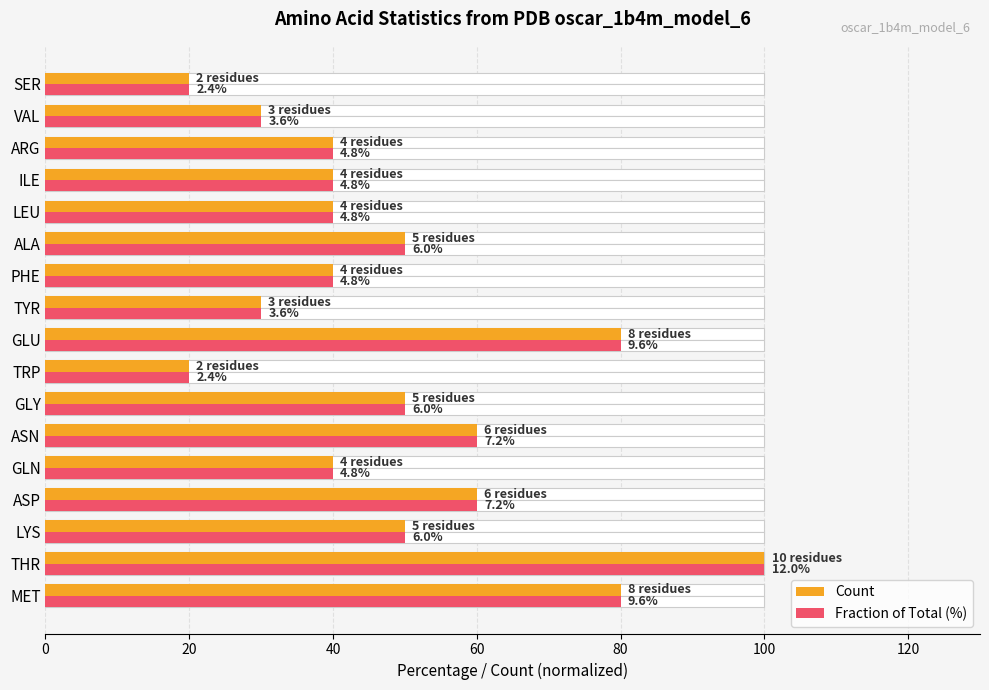

At ARG, list the series in order from largest to smallest.

Count, Fraction of Total (%)